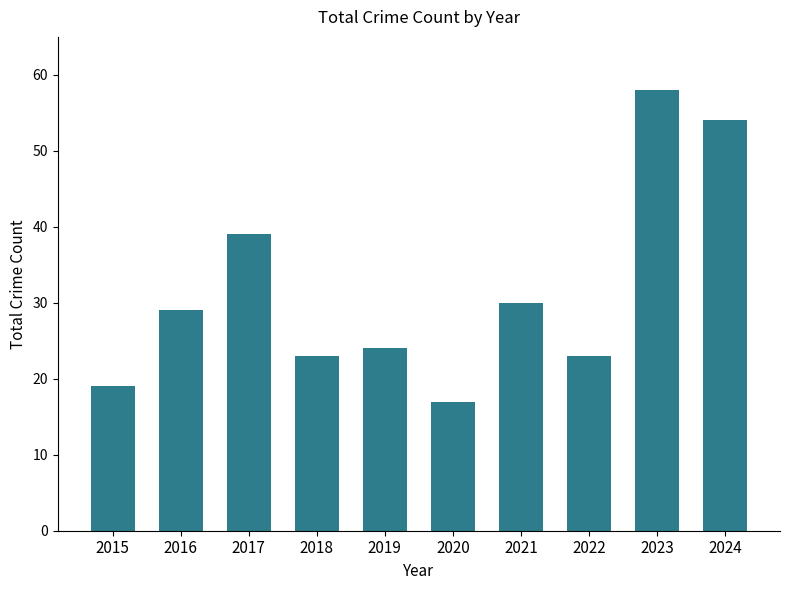

True or false: the data shows 20 at 2017.

False